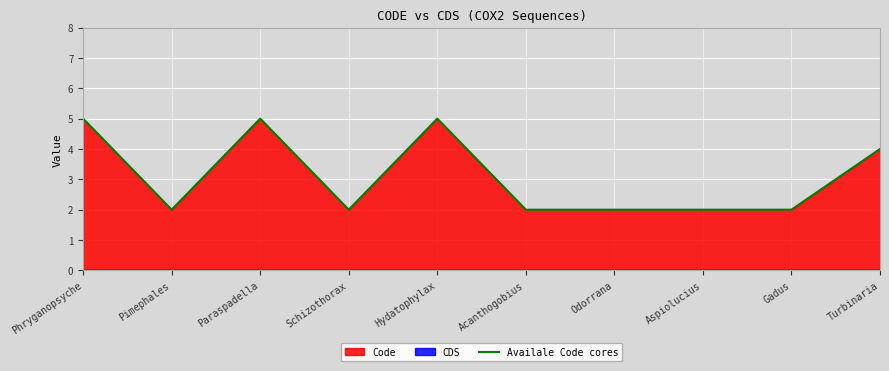

The chart shows a value of 0 at Acanthogobius. True or false?

False